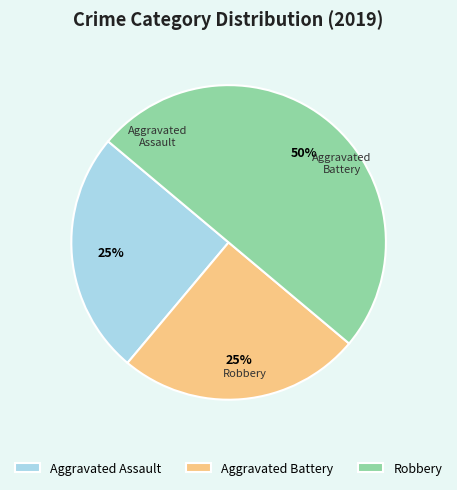

Count the number of slices in the pie.

3